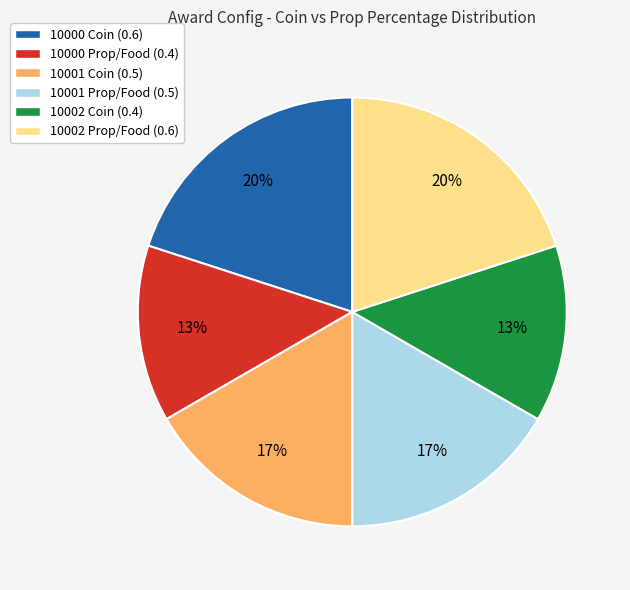

Between 10002 Prop/Food (0.6) and 10001 Prop/Food (0.5), which is larger?

10002 Prop/Food (0.6)